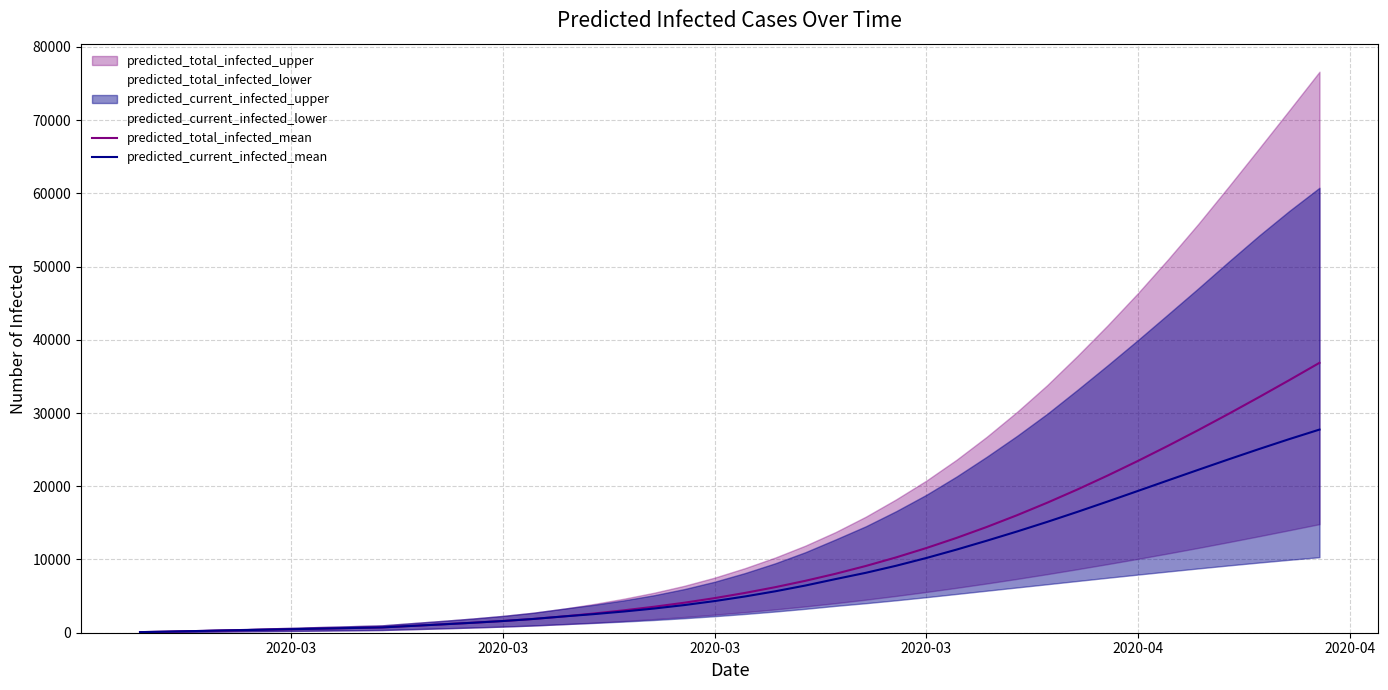

True or false: predicted_total_infected_mean and predicted_current_infected_mean cross at least once.

False